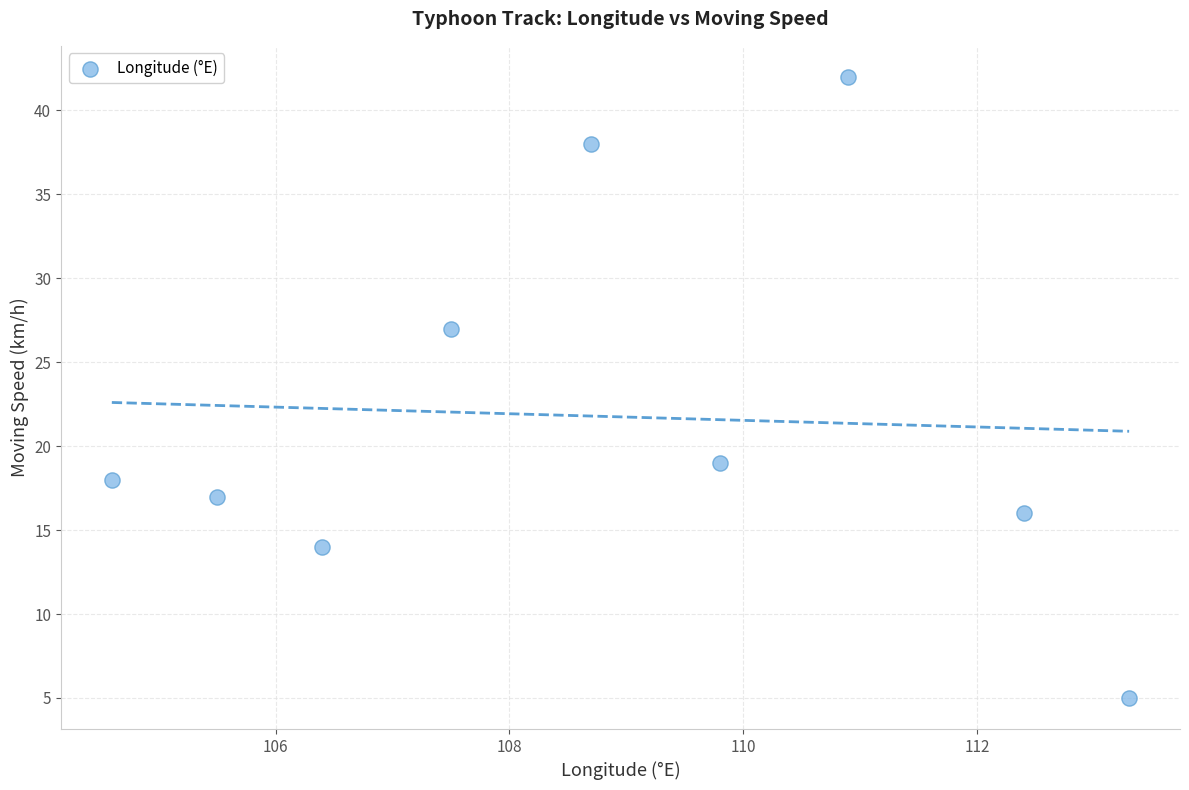

What is the average Y value?

22